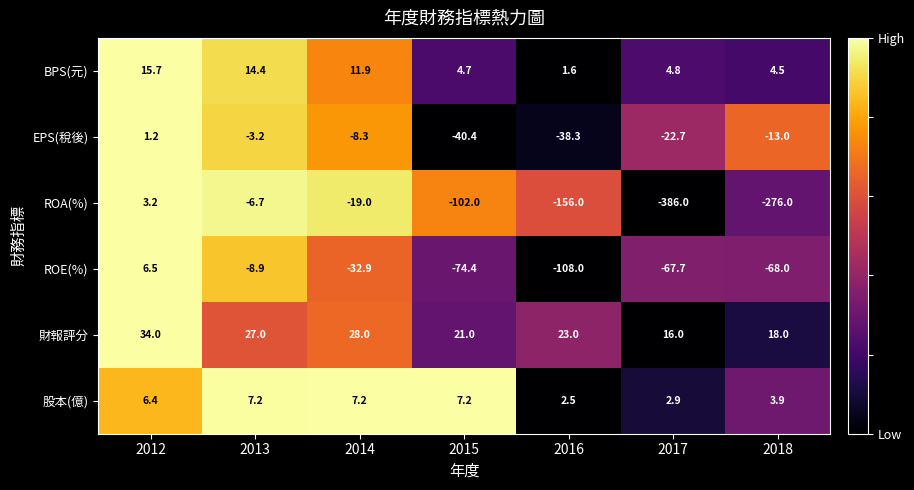

Between 2015 and 2016, which series saw the biggest shift?

ROA(%)